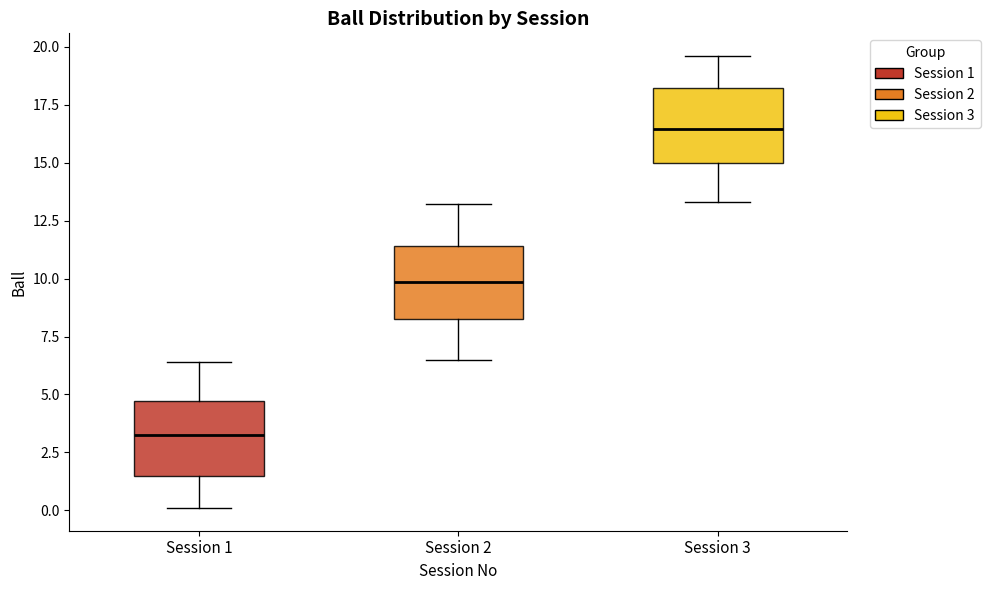

Which box's median line is the lowest?

Session 1